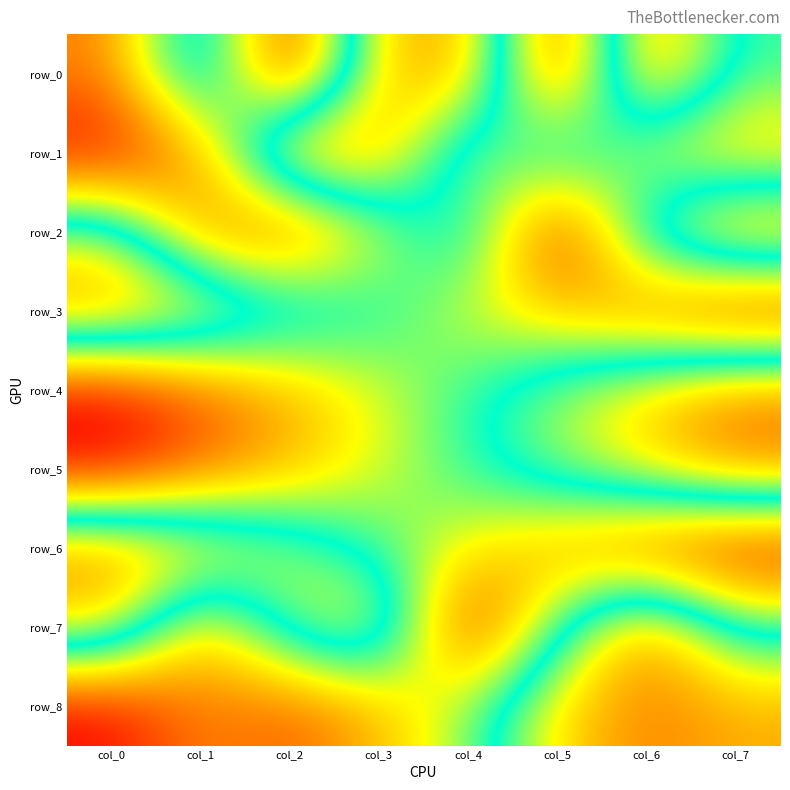

Which series has the largest total across all categories?

row_7